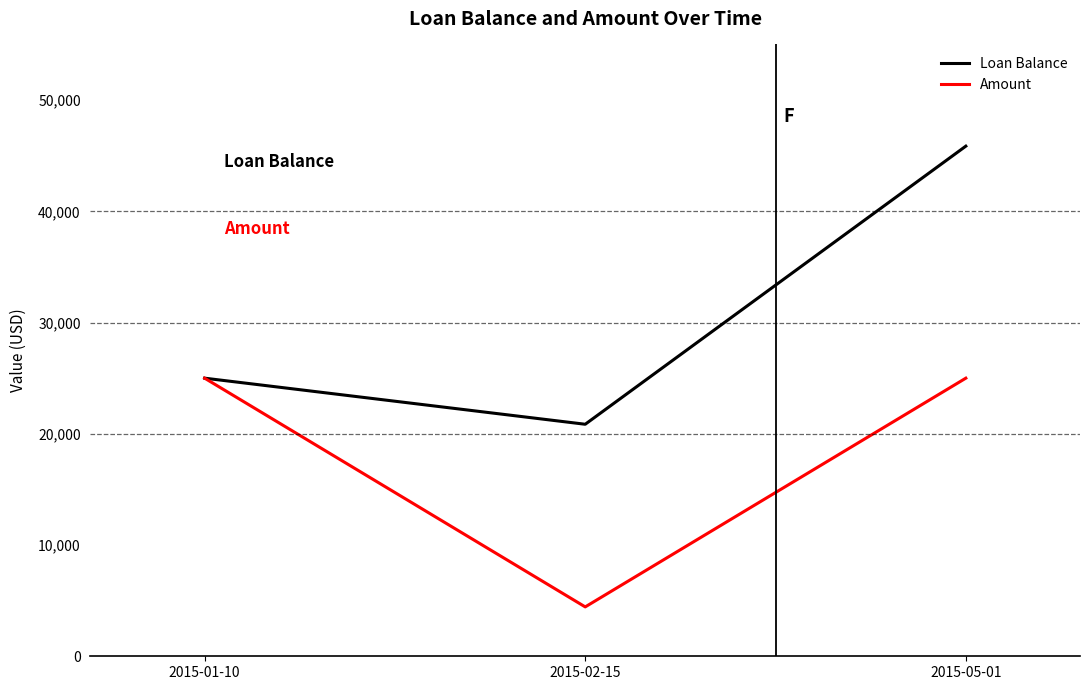

At which category is the sum across all series the highest?

2015-05-01